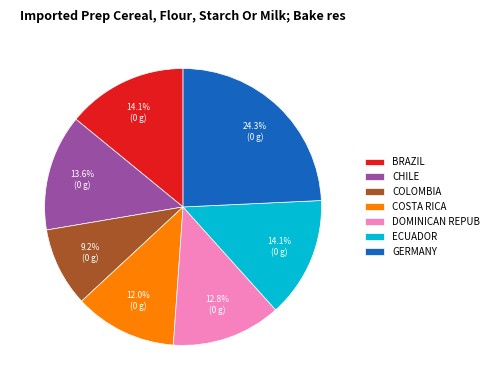

How many segments does this pie chart have?

7